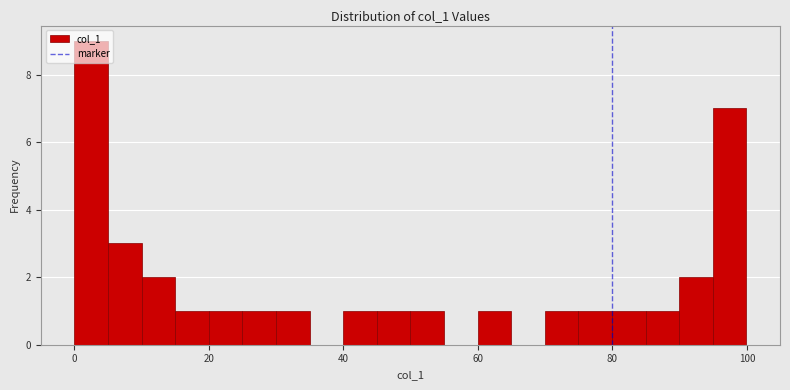

Around what value on the x-axis is the tallest bar? Give the approximate position of its centre, as read against the axis.

2